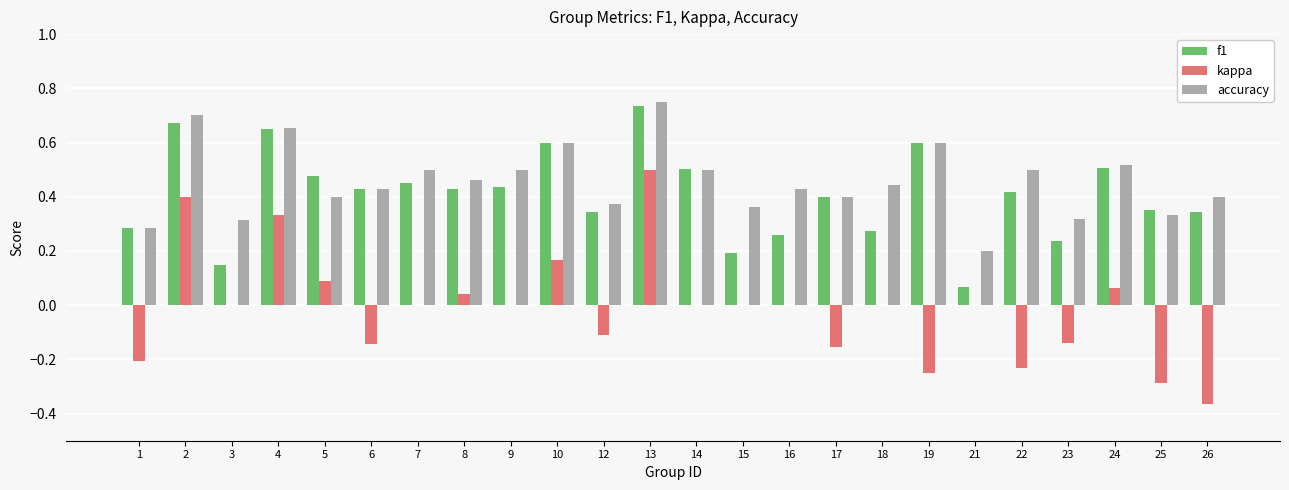

At which category does the chart reach its peak across all series?

13